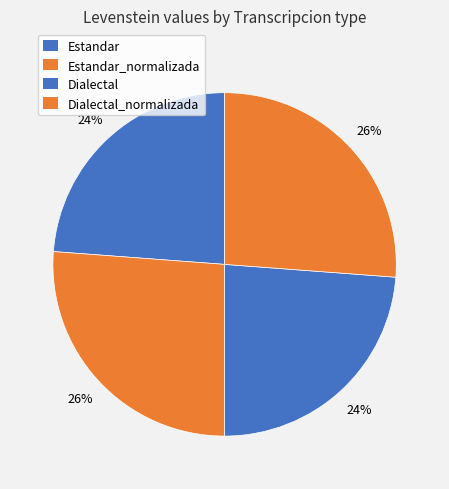

What percentage is the Estandar_normalizada slice, to the nearest percent?

26%